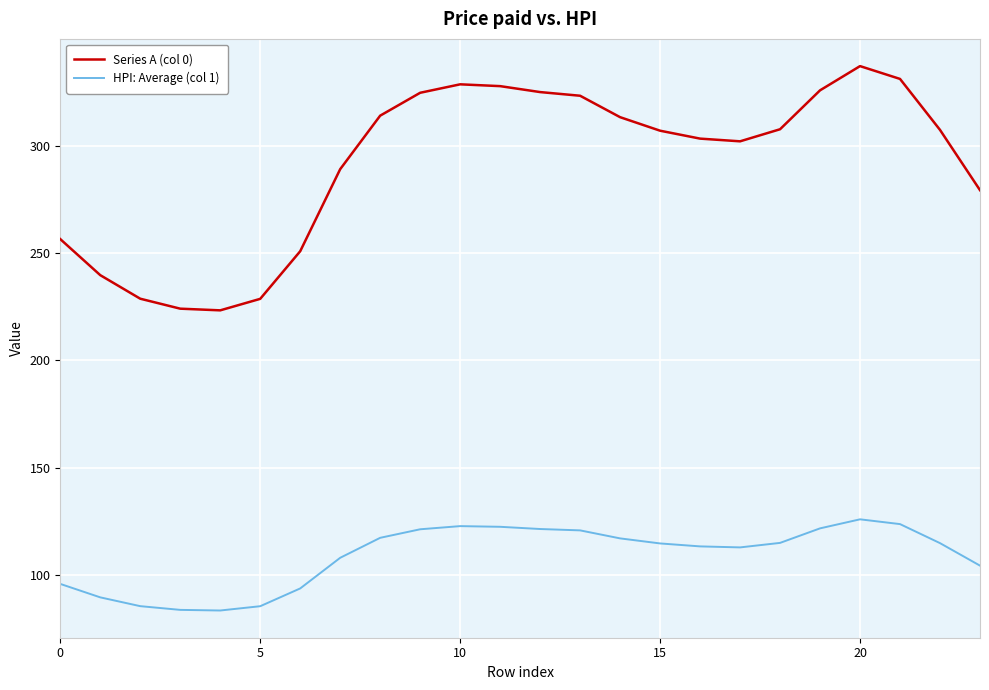

What is the highest value of the Series A (col 0) series?

337.2